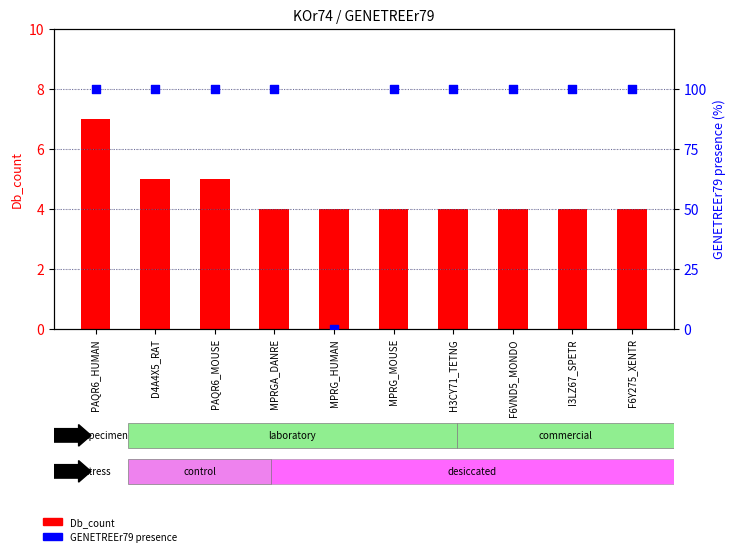

At which category is the sum across all series the highest?

PAQR6_HUMAN